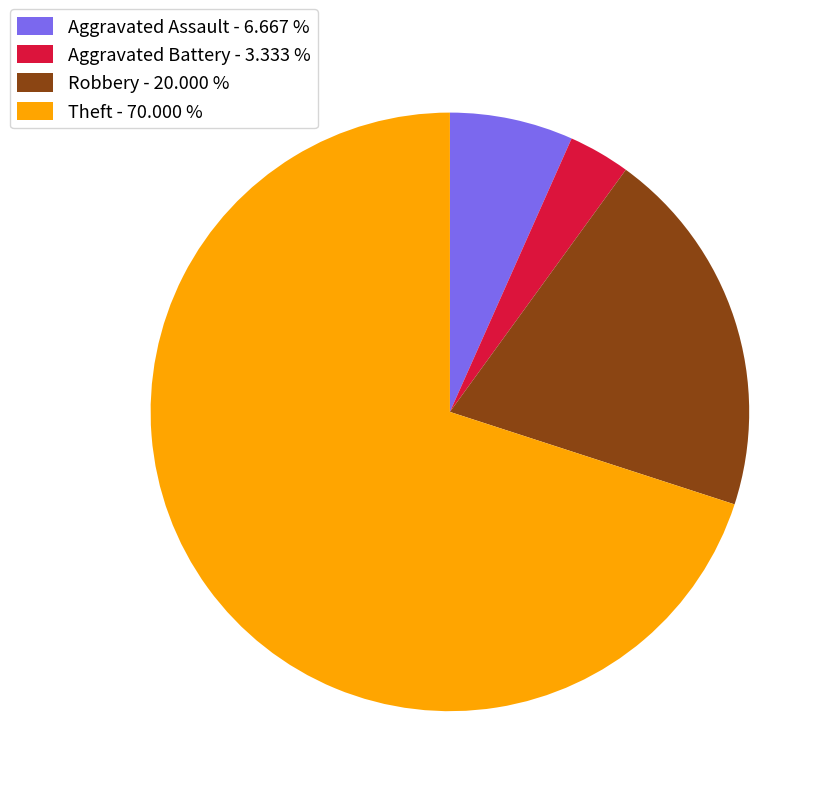

Rank the categories by value from lowest to highest.

Aggravated Battery, Aggravated Assault, Robbery, Theft